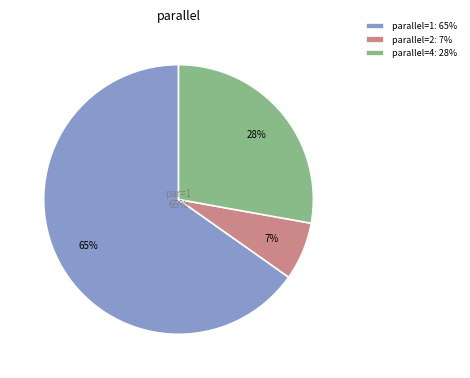

Which slice is the largest?

1